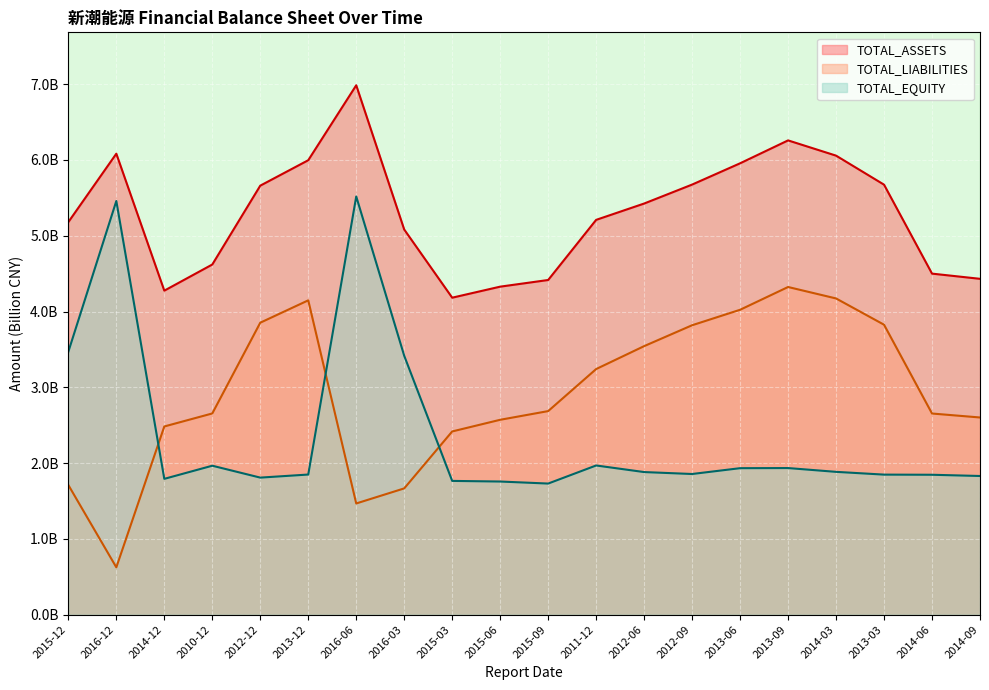

How many interior local valleys does the TOTAL_ASSETS series have?

2